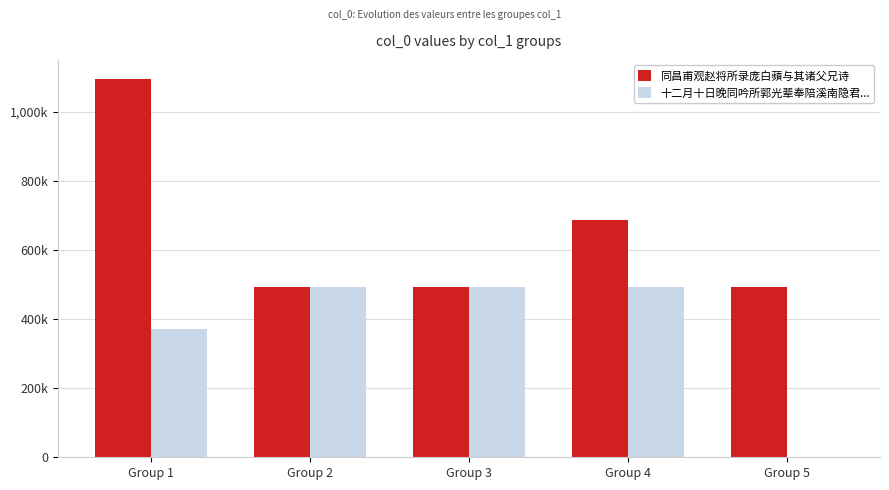

What are all the series names shown in the legend?

同昌甫观赵将所录庞白蘋与其诸父兄诗, 十二月十日晚同吟所郭光辈奉陪溪南隐君...